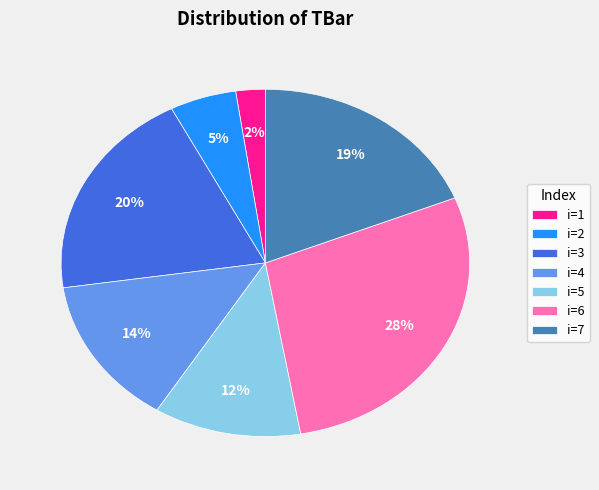

To the nearest percent, what percentage of the pie is i=5?

12%